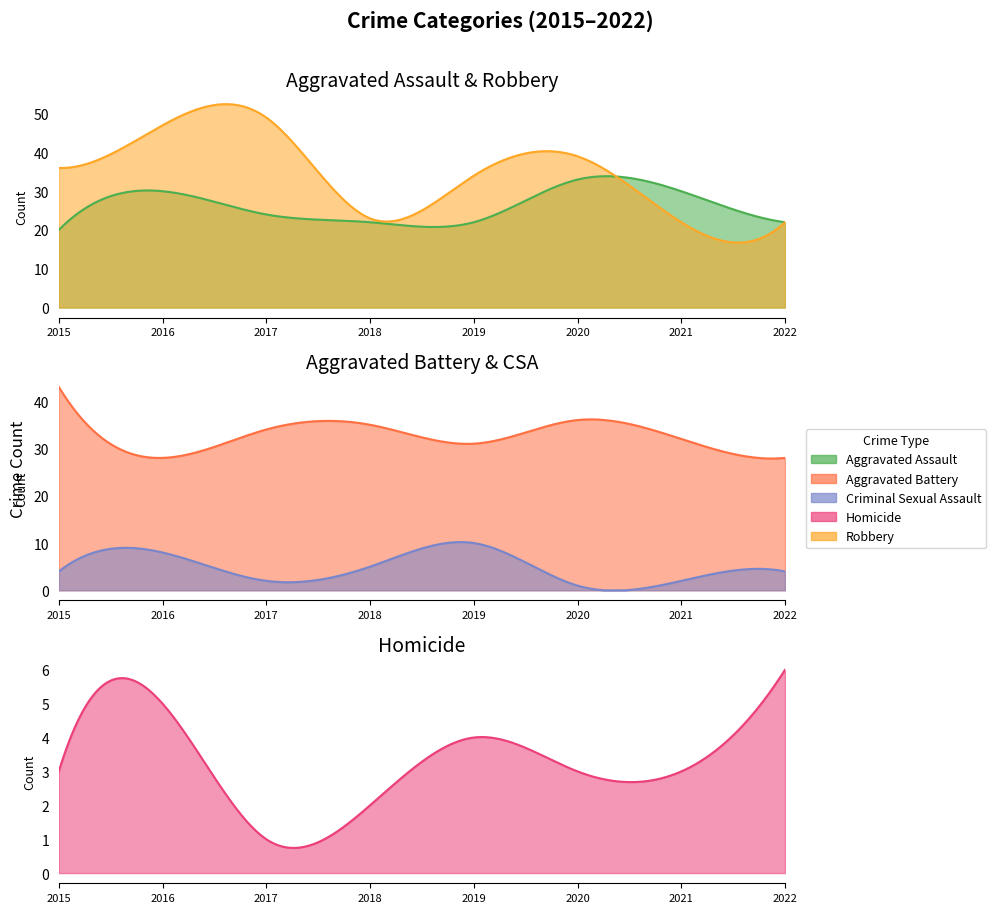

What is the minimum value for Aggravated Assault?

20